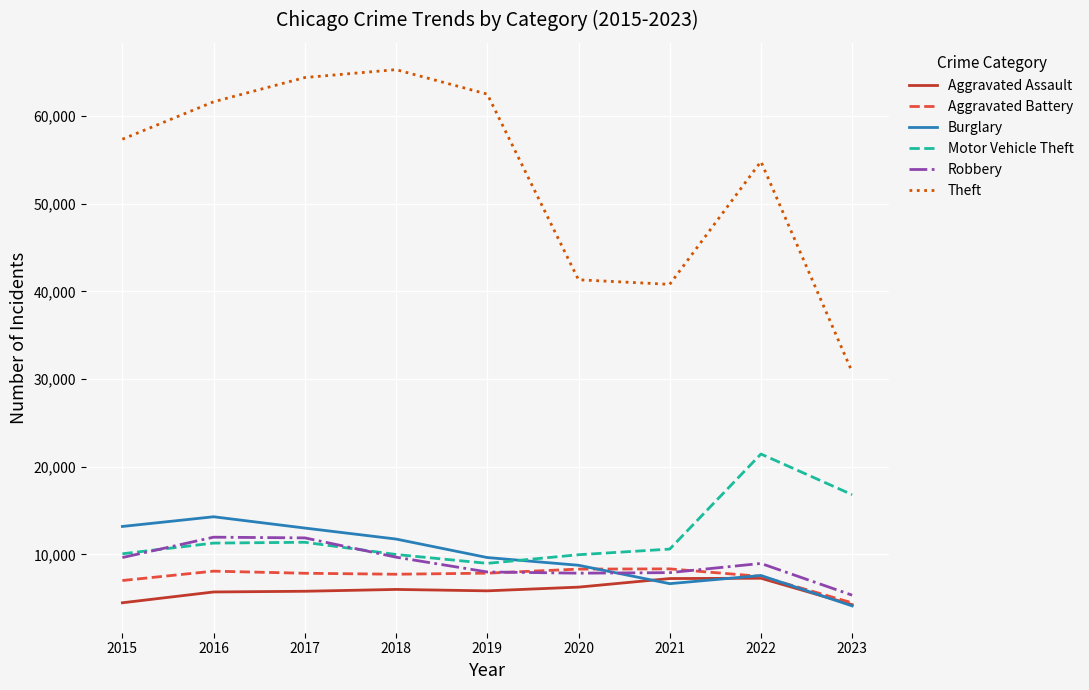

Between 2019 and 2023, which series saw the biggest shift?

Theft